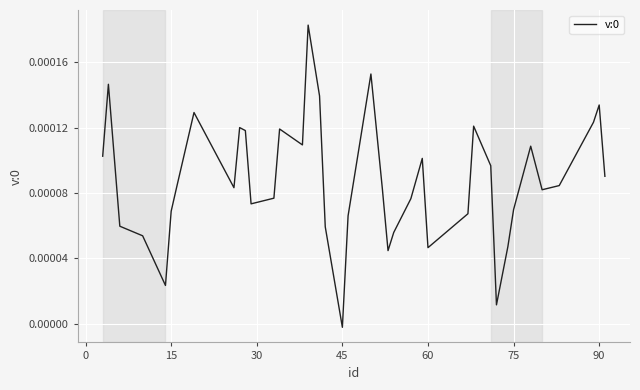

How many interior local valleys (lower than both neighbors) does the data have?

9